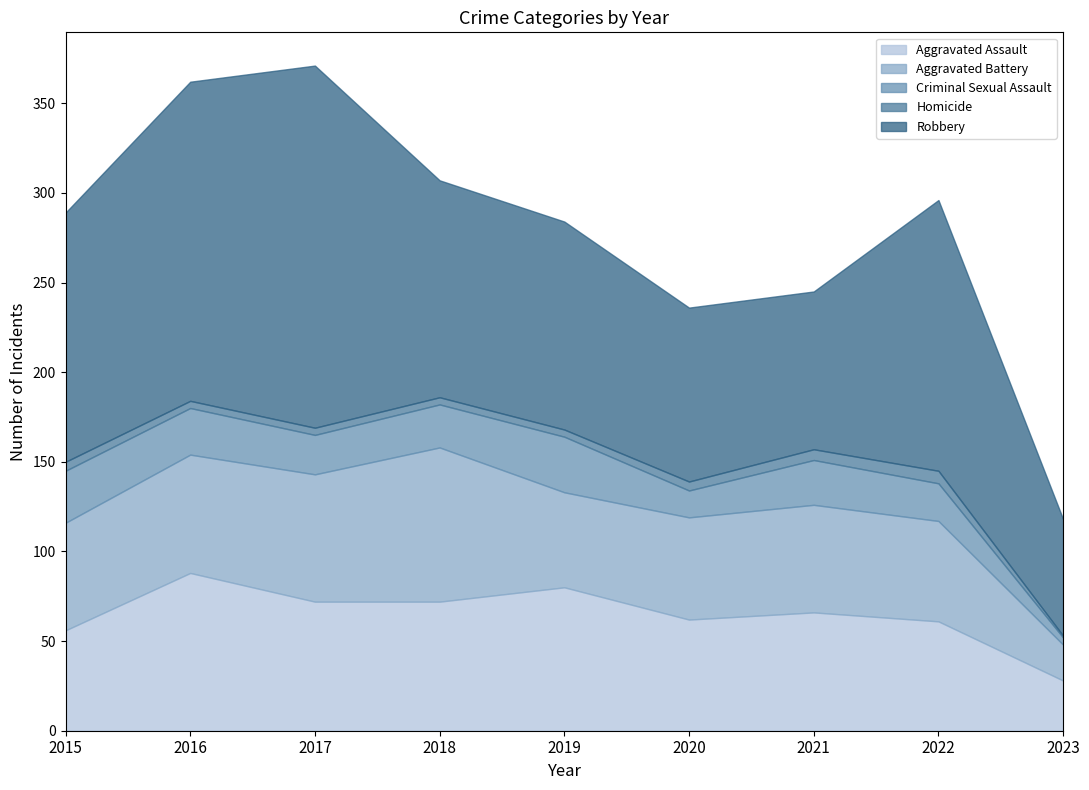

Between 2021 and 2022, which series saw the biggest shift?

Robbery